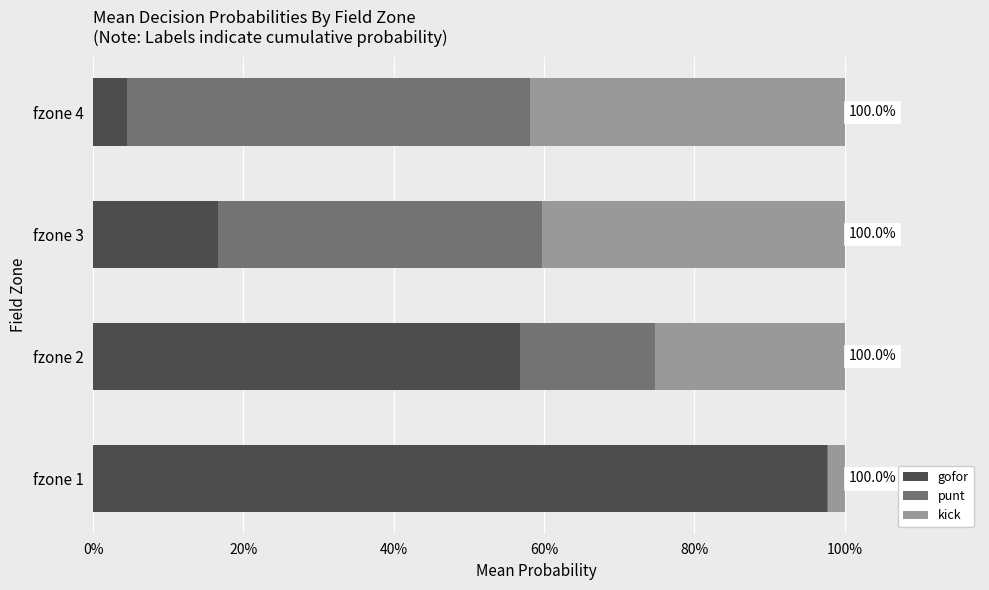

What are all the series names shown in the legend?

gofor, punt, kick